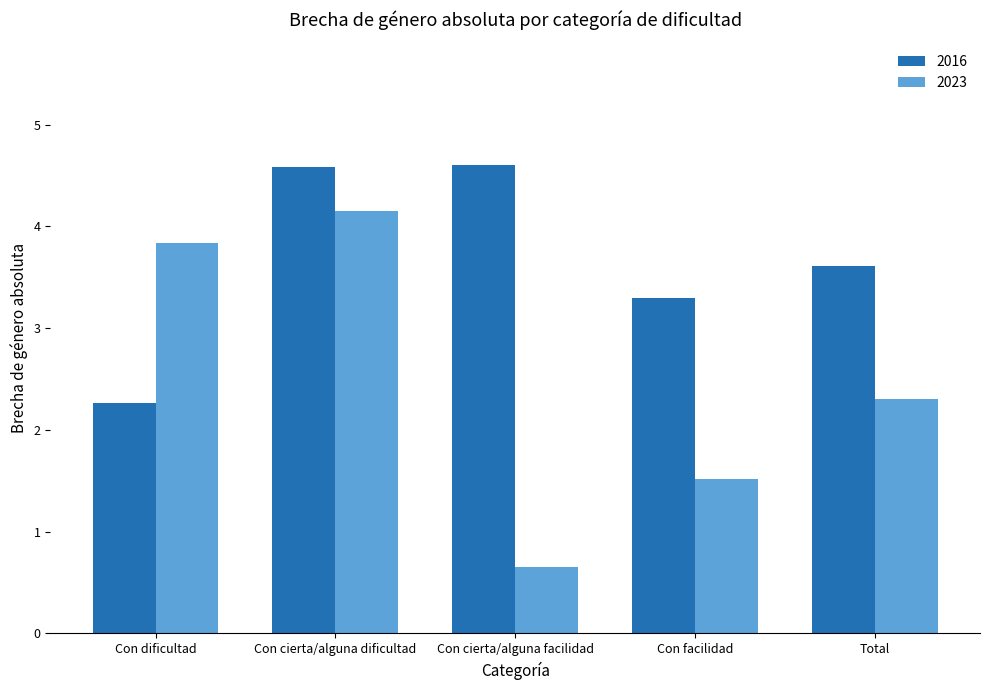

How many bars are there in total?

10